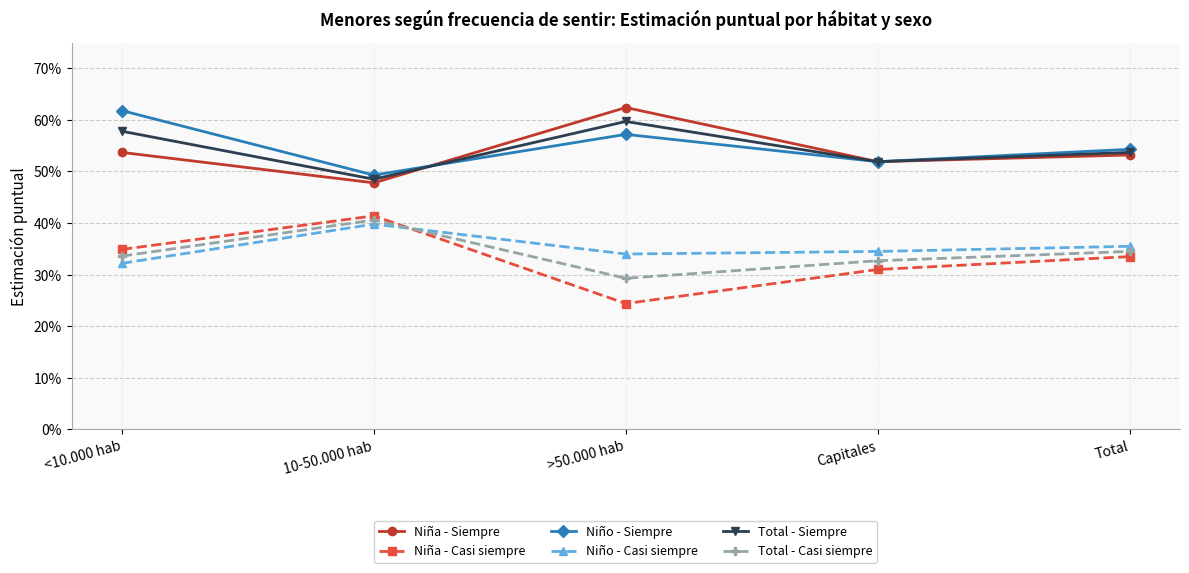

The value of Niño - Casi siempre at <10.000 hab is 0.1. True or false?

False